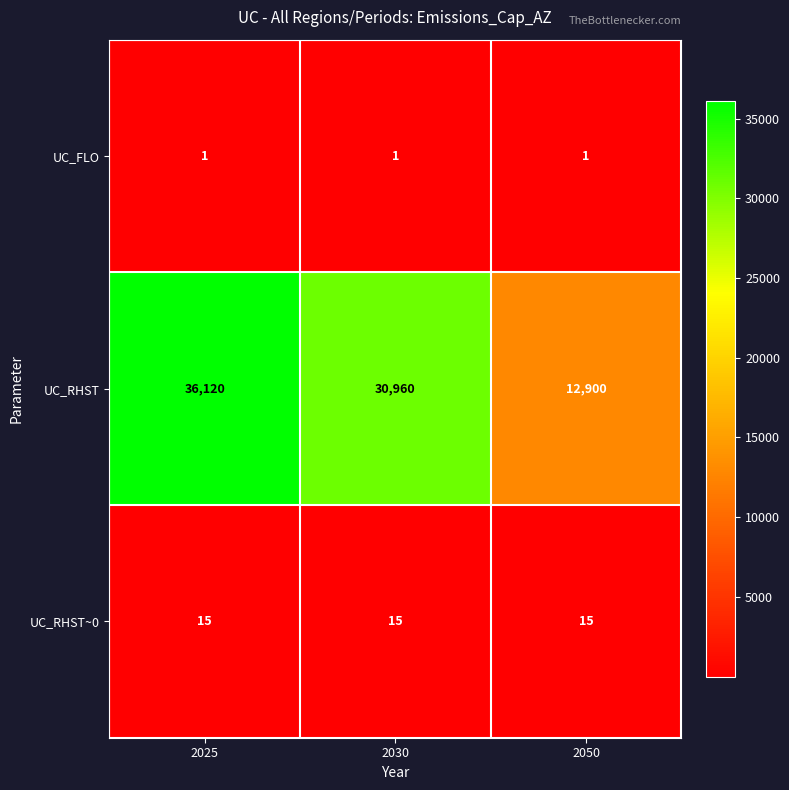

Reading left to right, list all the values displayed in this chart.

UC_FLO: 1	1	1
UC_RHST: 36120	30960	12900
UC_RHST~0: 15	15	15